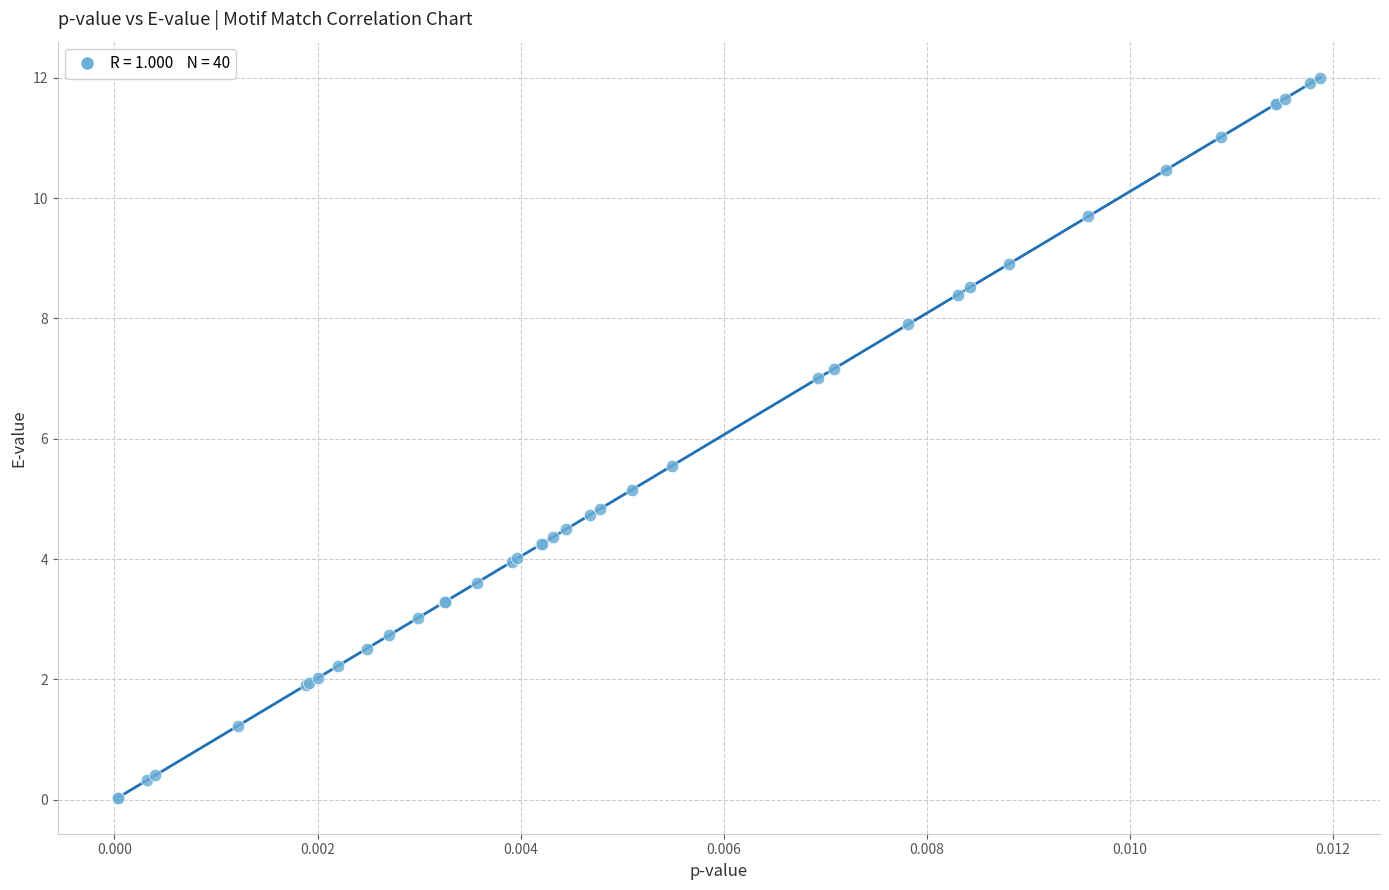

What Y value in the scatter plot is closest to 6?

5.6